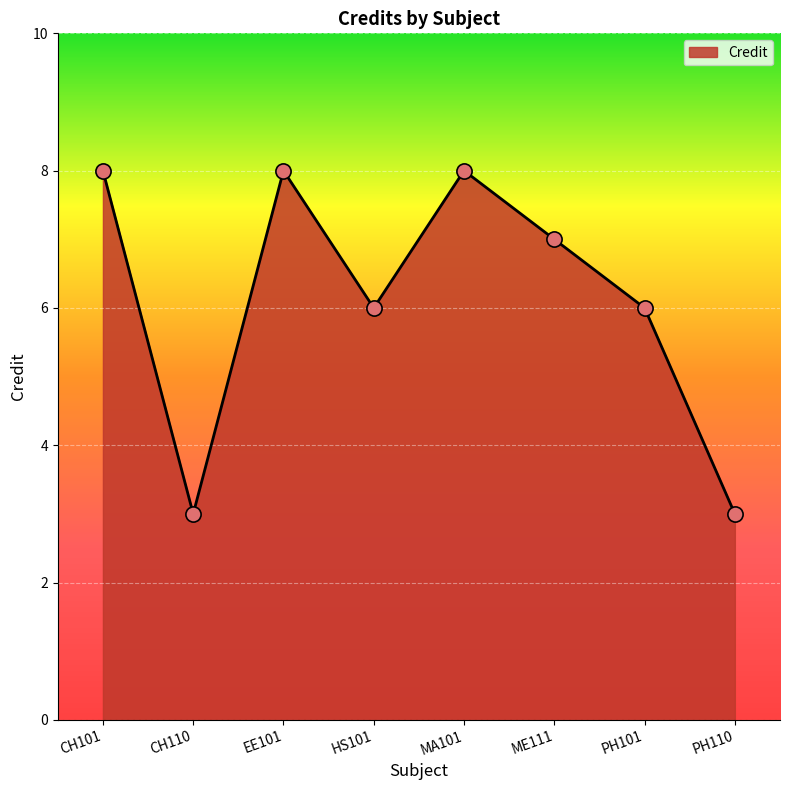

What is the ratio of the value at PH101 to the value at HS101?

1.0